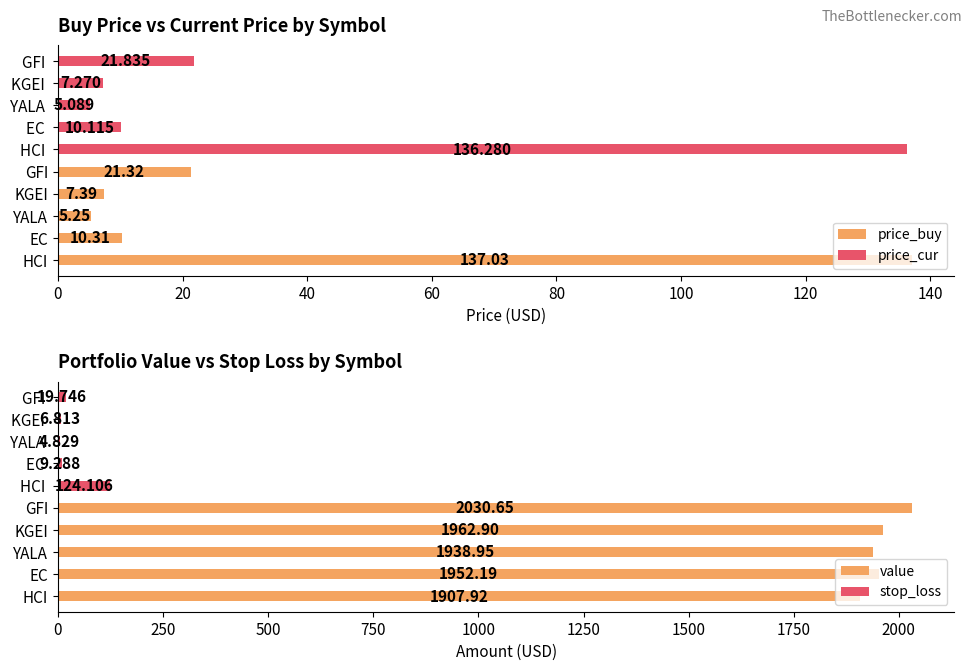

Between 0 and 60, which series saw the biggest shift?

price_buy